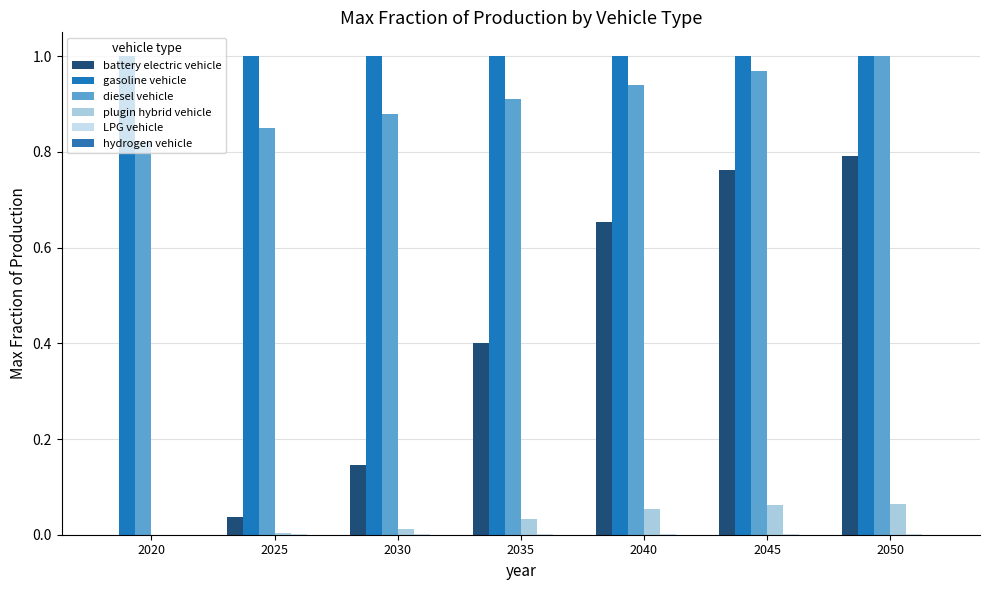

Between 2020 and 2045, which series saw the biggest shift?

battery electric vehicle